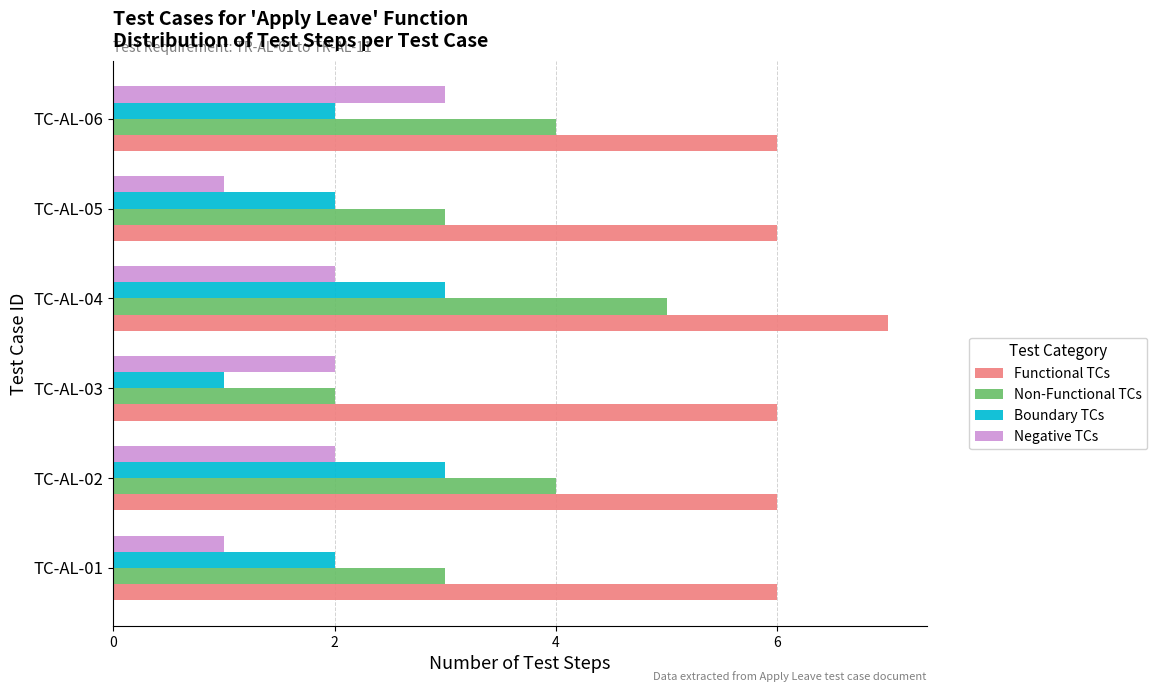

What are all the series names shown in the legend?

Functional TCs, Non-Functional TCs, Boundary TCs, Negative TCs